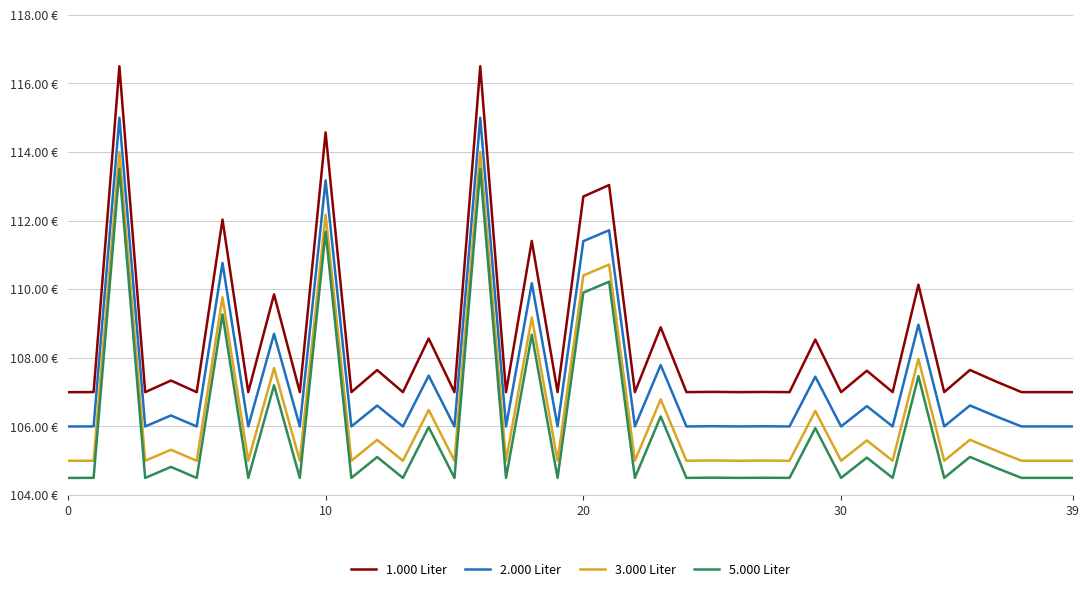

Is this an area chart (filled region under the line)?

No